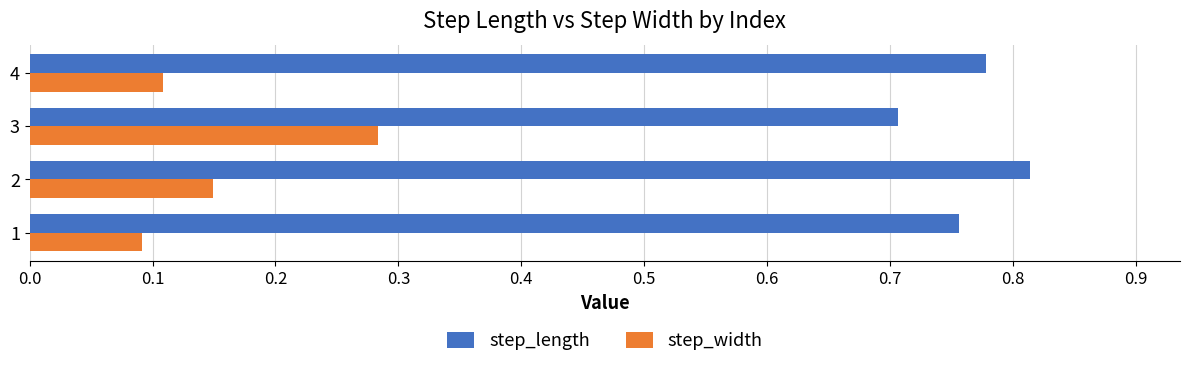

What are all the series names shown in the legend?

step_length, step_width